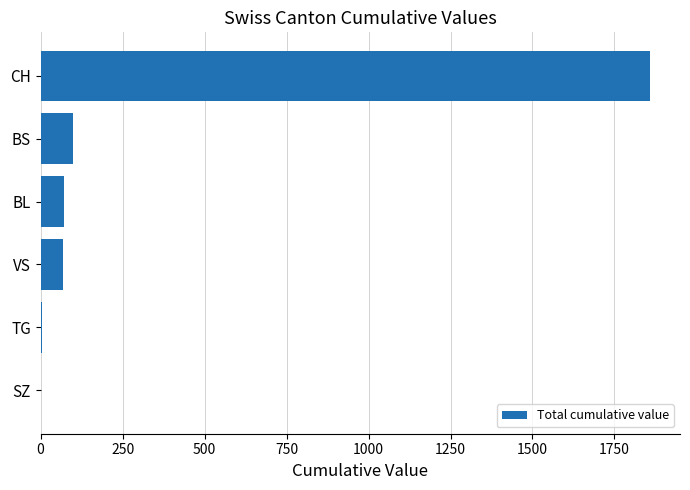

Which has a higher value, TG or BL?

BL